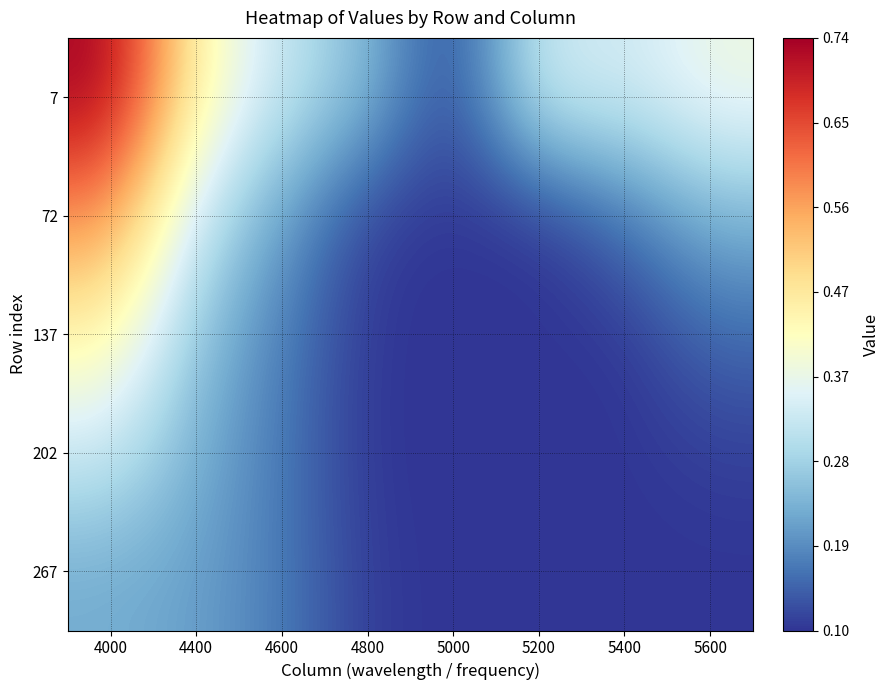

Reading left to right, what are all the values shown in this chart?

7: 4000=0.7	4400=0.4	4600=0.3	4800=0.3	5000=0.1	5200=0.3	5400=0.3	5600=0.4
72: 4000=0.6	4400=0.3	4600=0.2	4800=0.1	5000=0.1	5200=0.1	5400=0.2	5600=0.2
137: 4000=0.4	4400=0.3	4600=0.2	4800=0.1	5000=0.1	5200=0.1	5400=0.1	5600=0.2
202: 4000=0.3	4400=0.2	4600=0.2	4800=0.1	5000=0.1	5200=0.1	5400=0.1	5600=0.1
267: 4000=0.2	4400=0.2	4600=0.2	4800=0.1	5000=0.1	5200=0.1	5400=0.1	5600=0.1